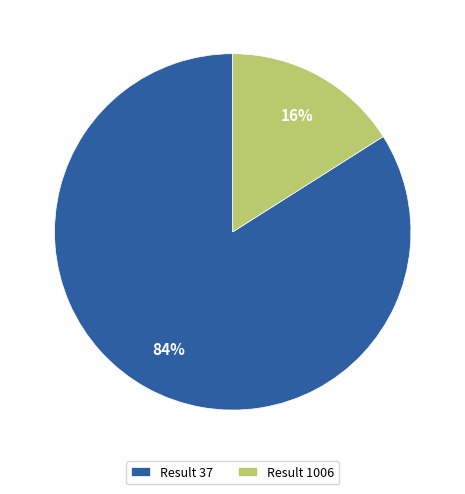

Is there a majority slice in this chart?

Yes